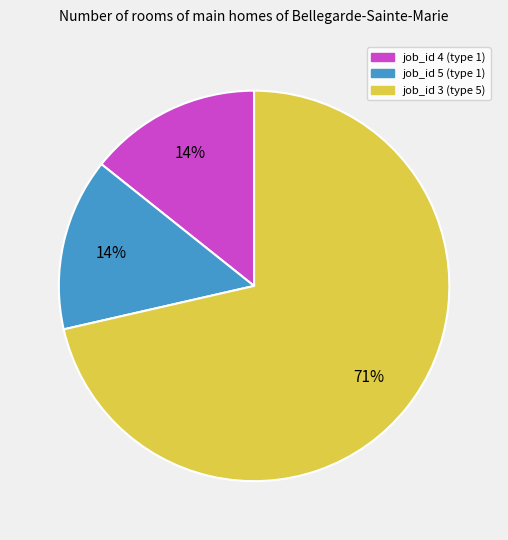

To the nearest percent, what is the average slice percentage?

33%